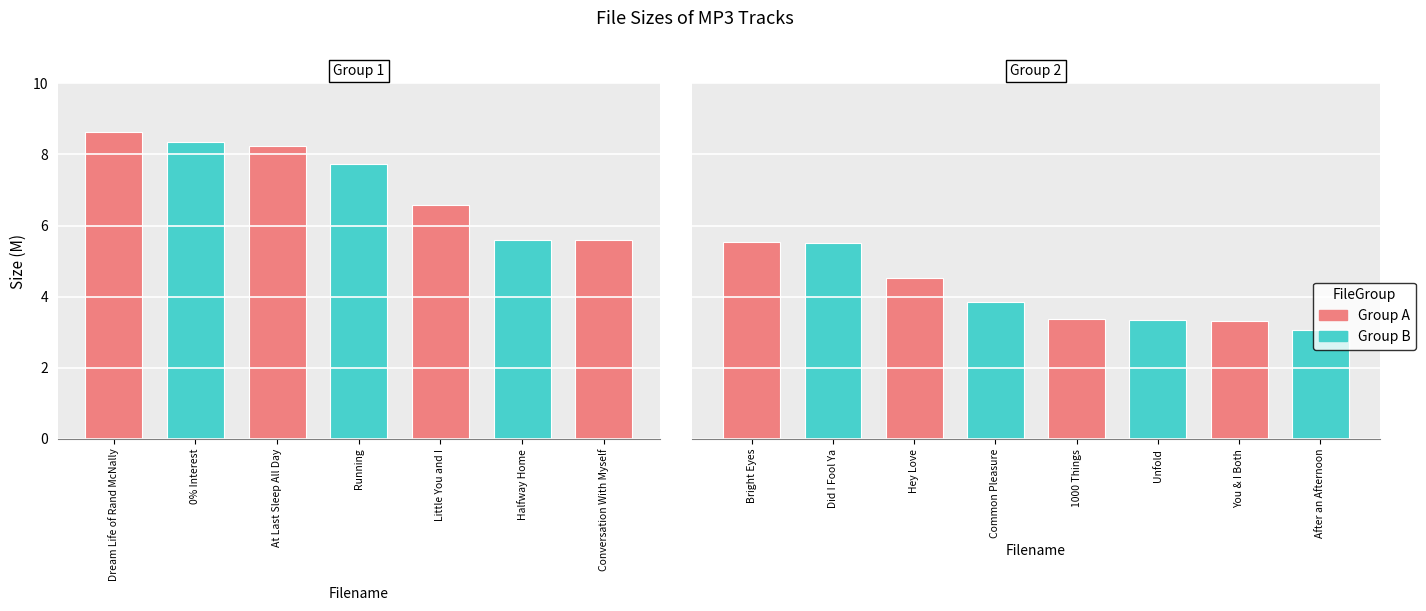

What is the change in value from 1000 Things.mp3 to You & I Both.mp3?

-0.1